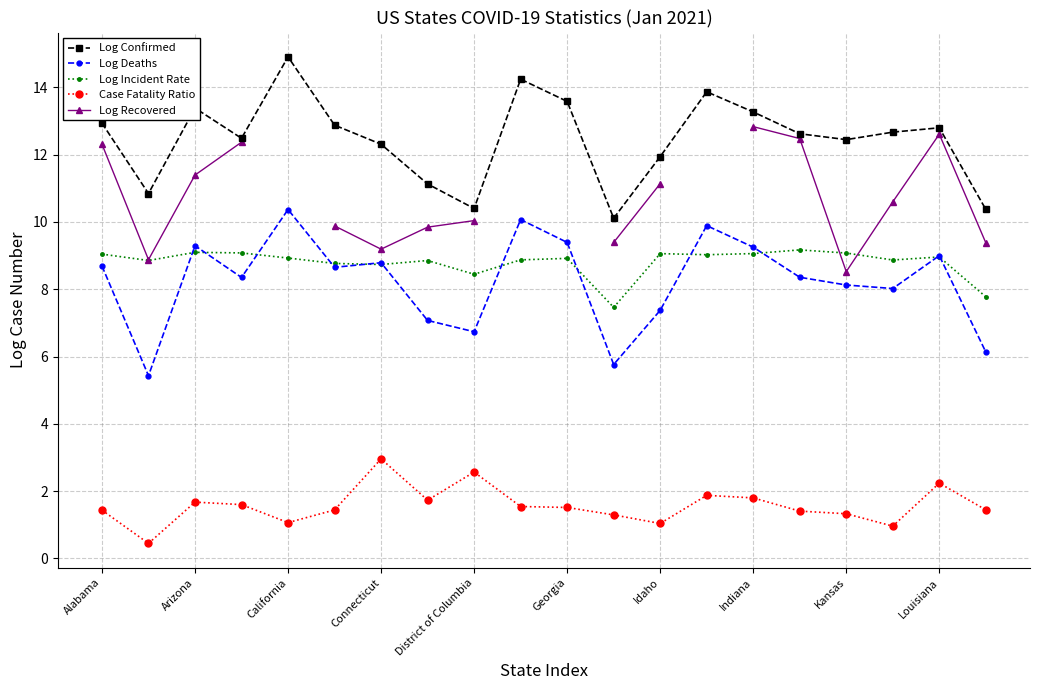

True or false: Log Confirmed and Log Incident Rate cross at least once.

False